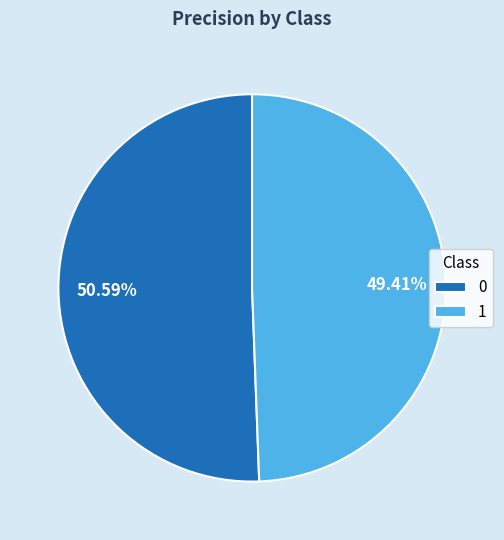

True or false: 0 accounts for 63% of the total.

False